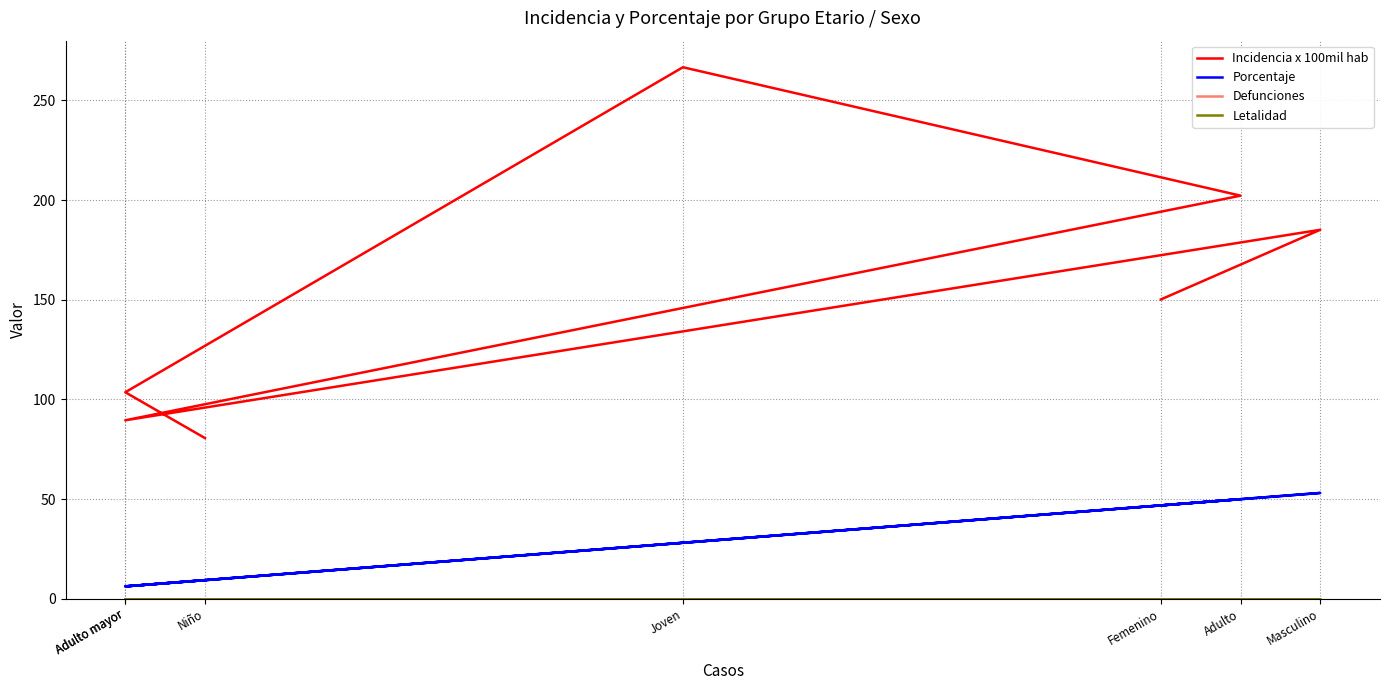

What is the spread (max minus min) of values at Femenino?

150.2